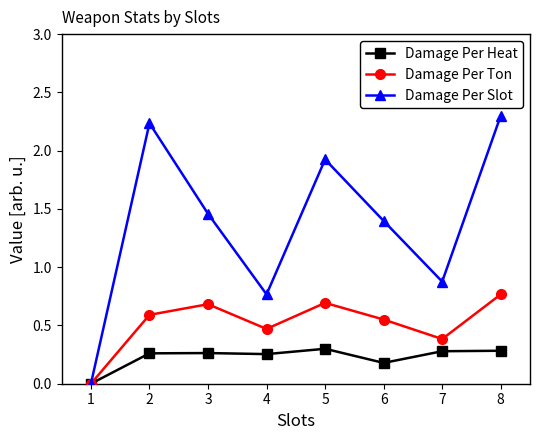

Count the Damage Per Heat values in the range 0 to 1.

8